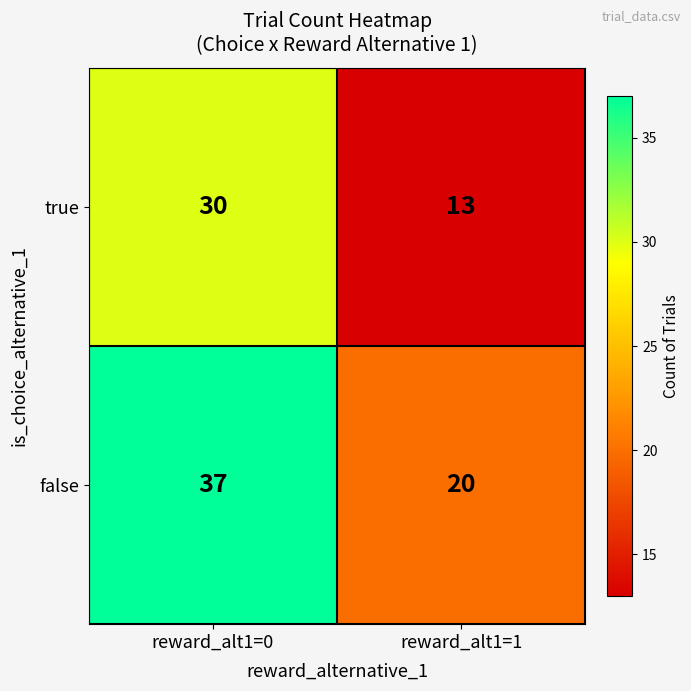

What is the difference between the highest and lowest values at reward_alt1=0?

7